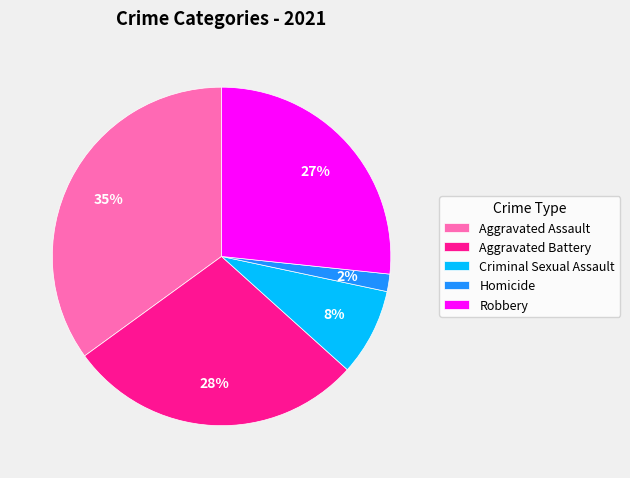

Count the number of slices in the pie.

5